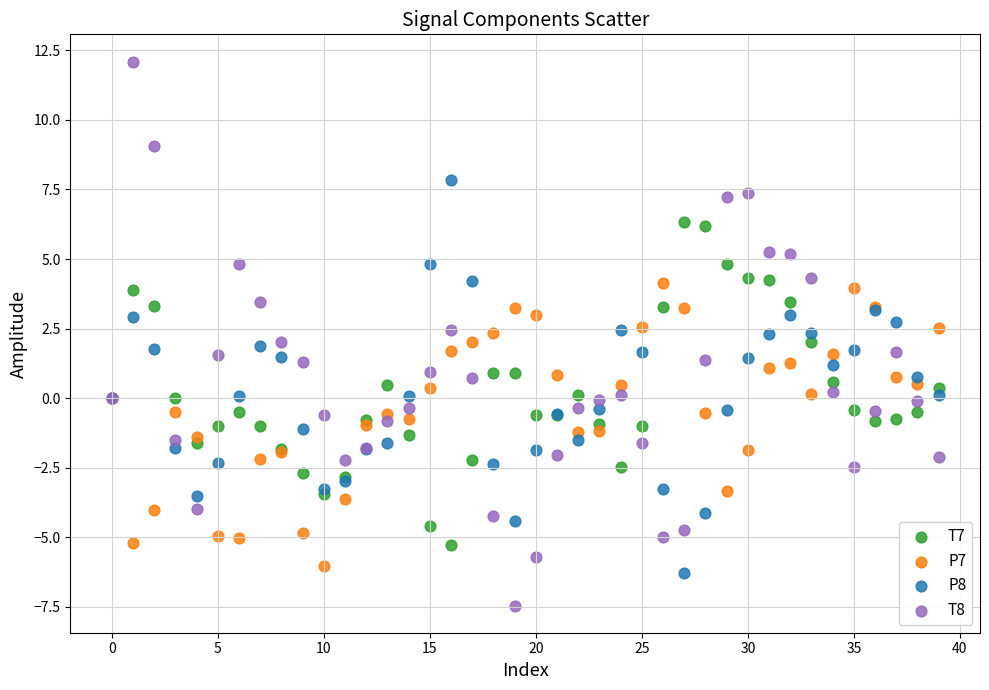

Which series has the widest spread of Y values?

T8